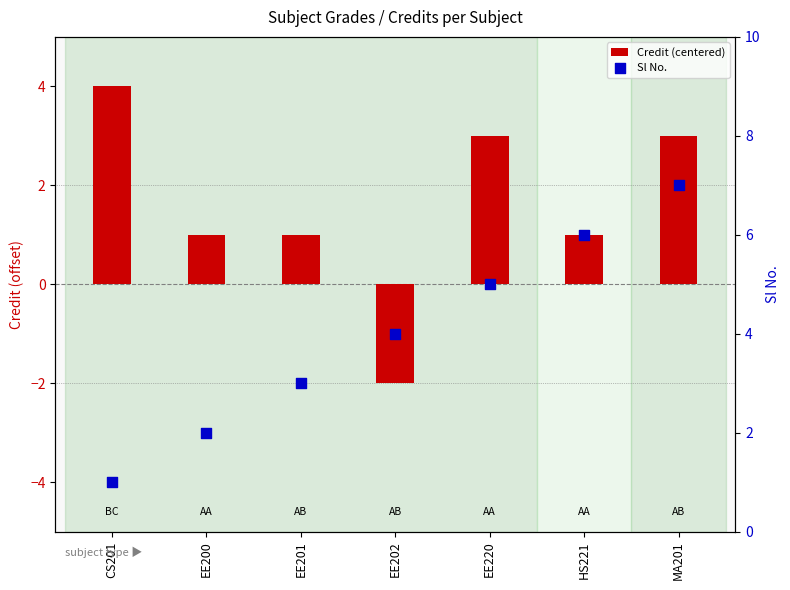

Which series contains the lowest Y value?

Credit (centered)